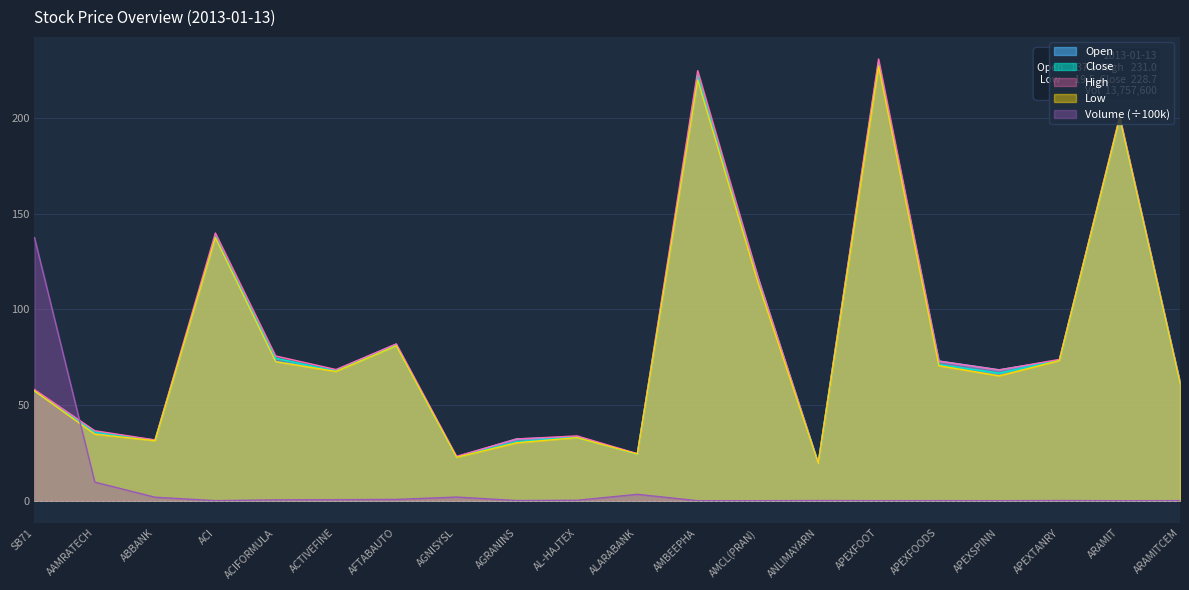

Rank the series by their maximum value, from highest to lowest.

High, Open, Close, Low, Volume